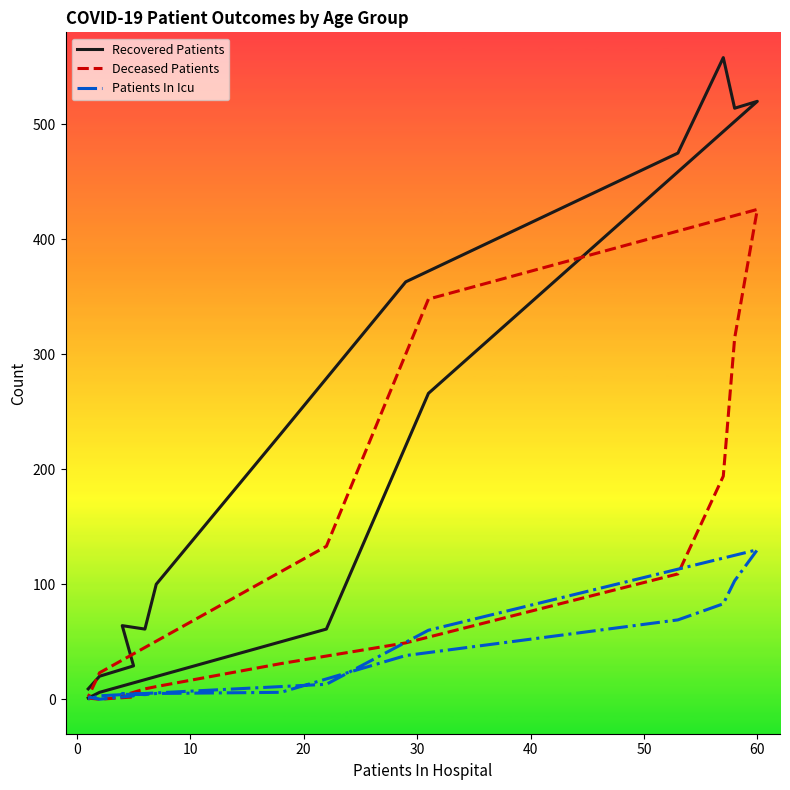

How many positive values does the Deceased Patients series have?

15